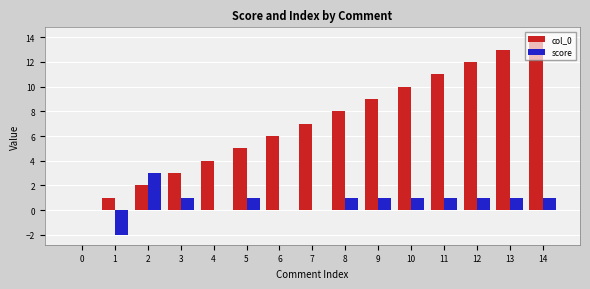

Are the bars horizontal?

No